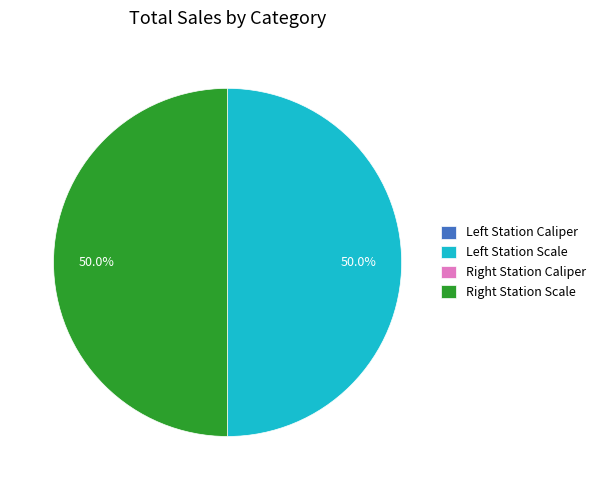

Count the number of slices in the pie.

4